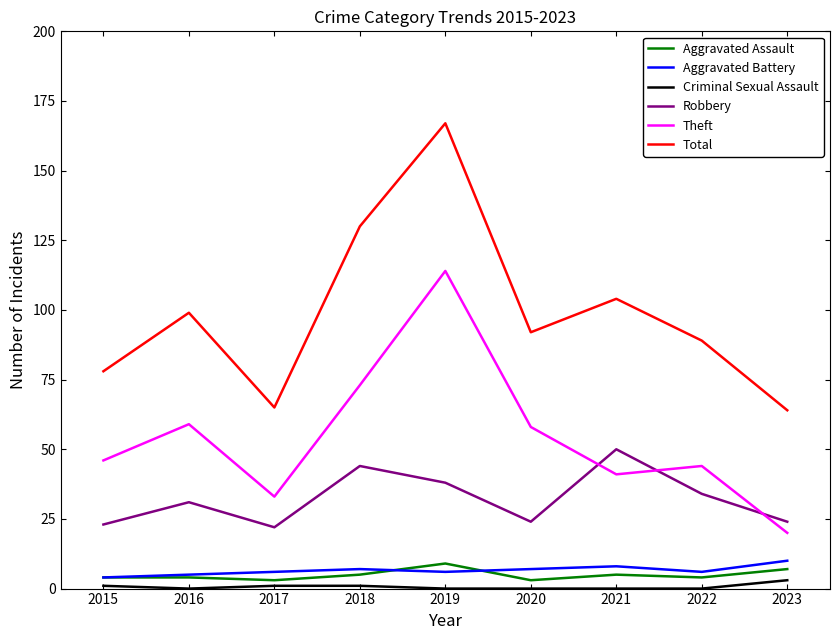

At which category does Robbery reach its first local peak?

2016